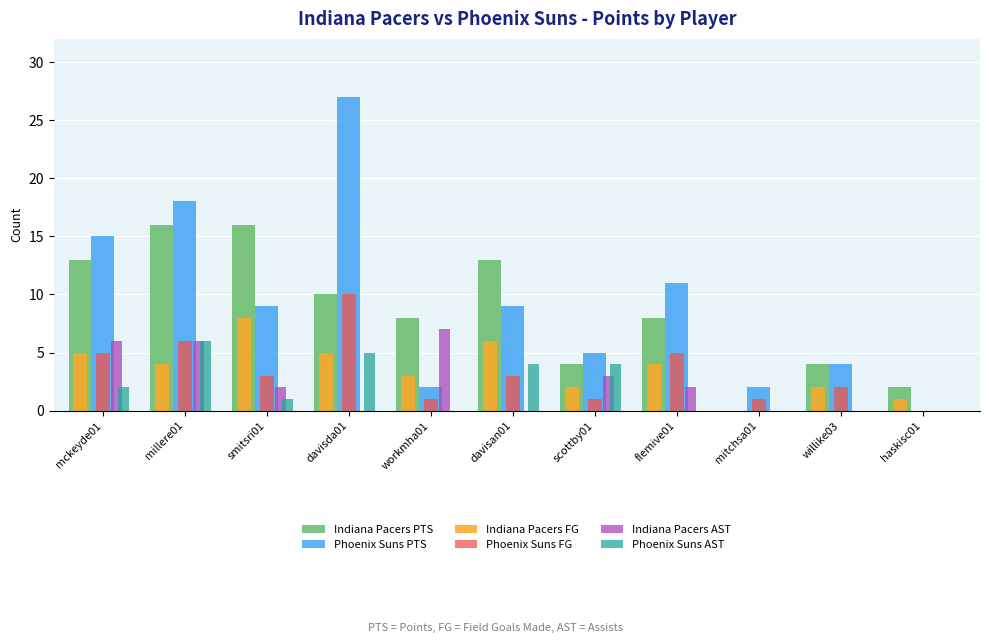

What is the total value across all series at haskisc01?

3